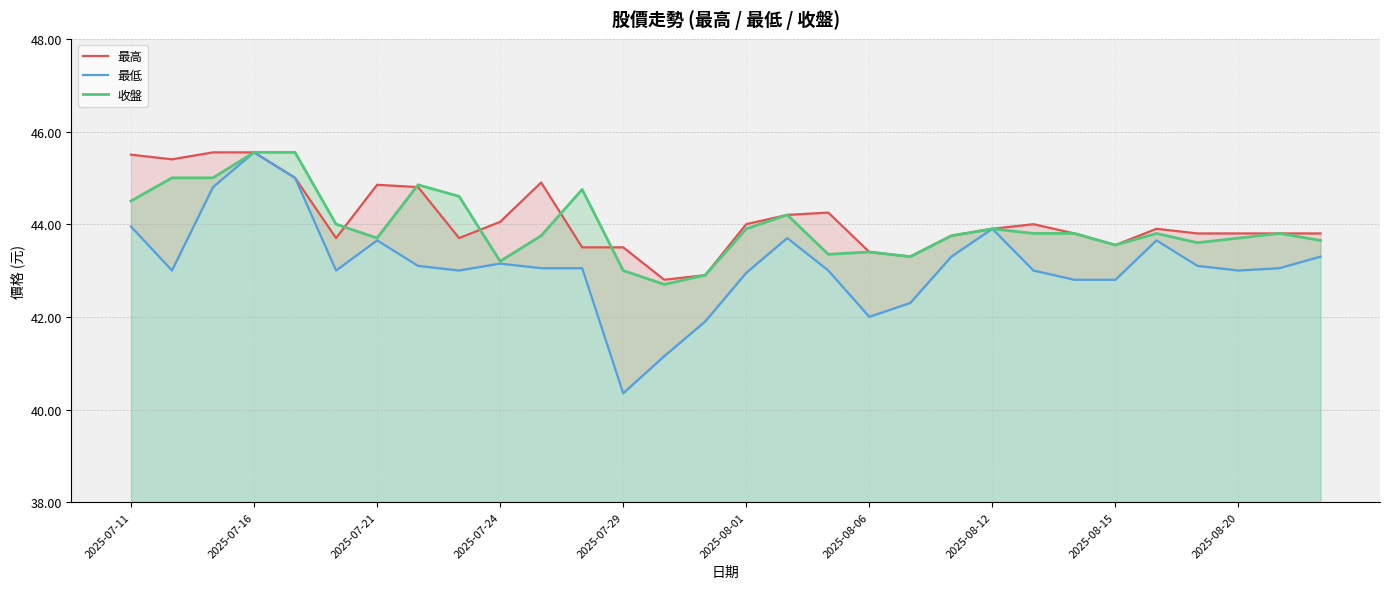

Which series changed the most between 2025-07-11 and 22?

最高